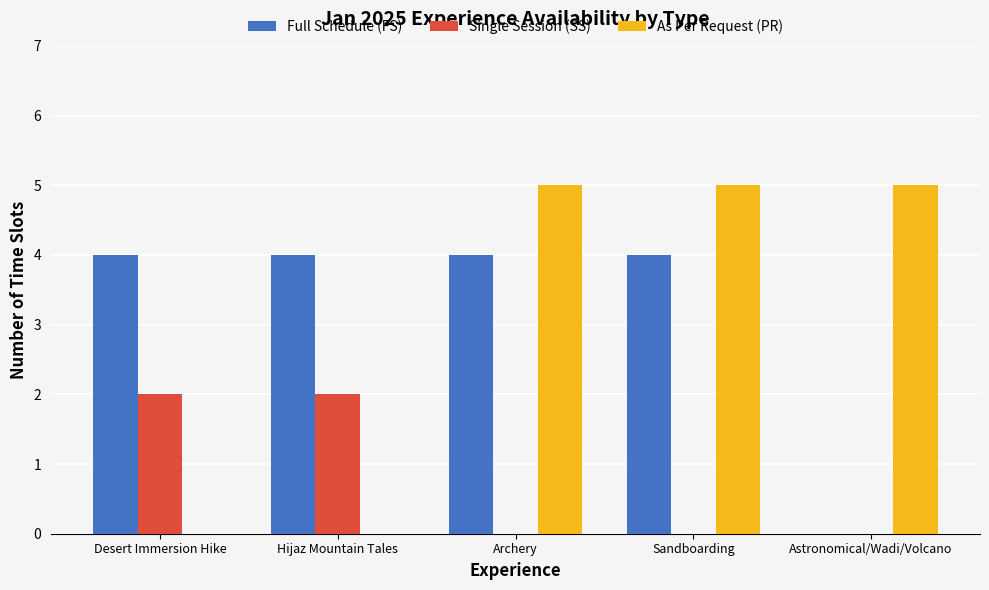

Reading left to right, transcribe all the data shown in this chart.

Full Schedule (FS): Desert Immersion Hike=4	Hijaz Mountain Tales=4	Archery=4	Sandboarding=4	Astronomical/Wadi/Volcano=0
Single Session (SS): Desert Immersion Hike=2	Hijaz Mountain Tales=2	Archery=0	Sandboarding=0	Astronomical/Wadi/Volcano=0
As Per Request (PR): Desert Immersion Hike=0	Hijaz Mountain Tales=0	Archery=5	Sandboarding=5	Astronomical/Wadi/Volcano=5